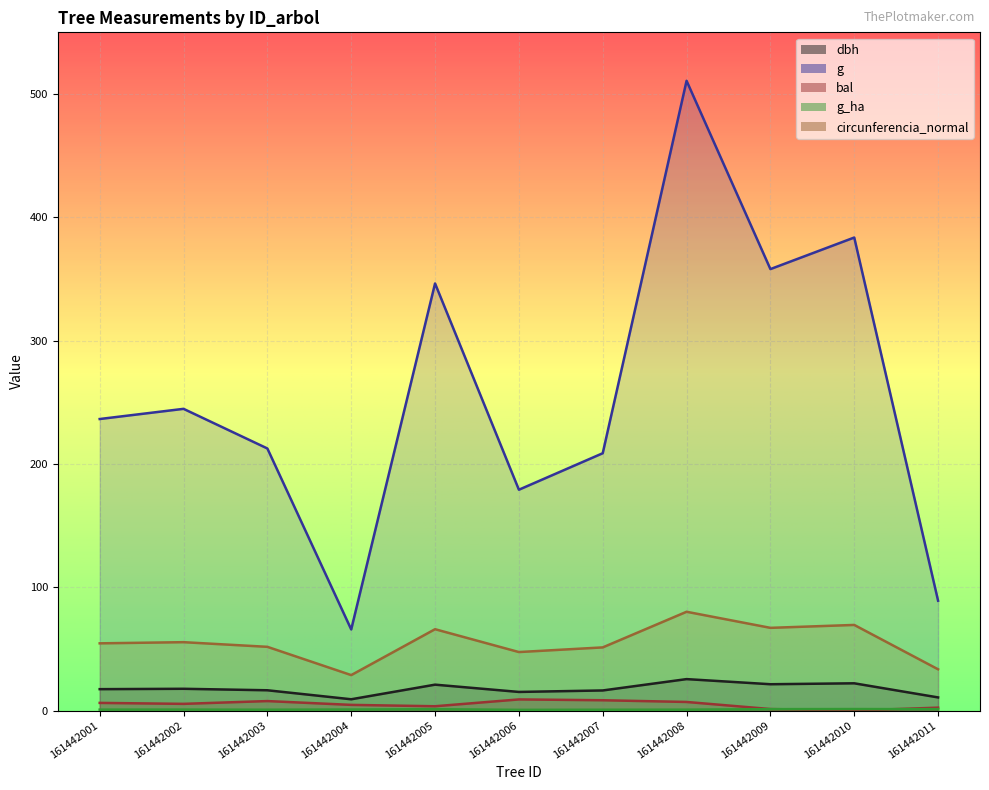

Between 161442004 and 161442008, which series saw the biggest shift?

g